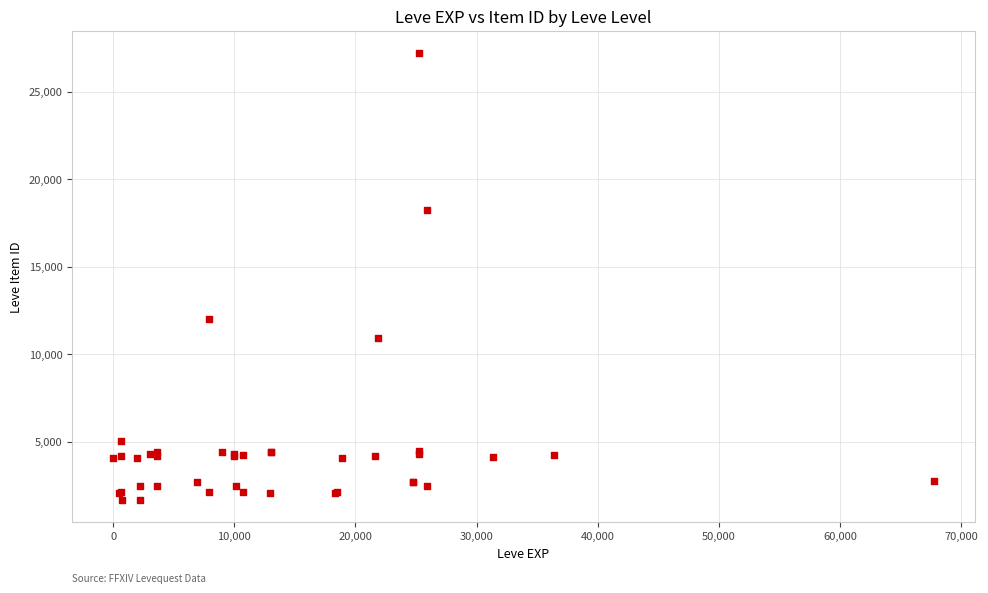

What Y value in the scatter plot is closest to 14448?

12018